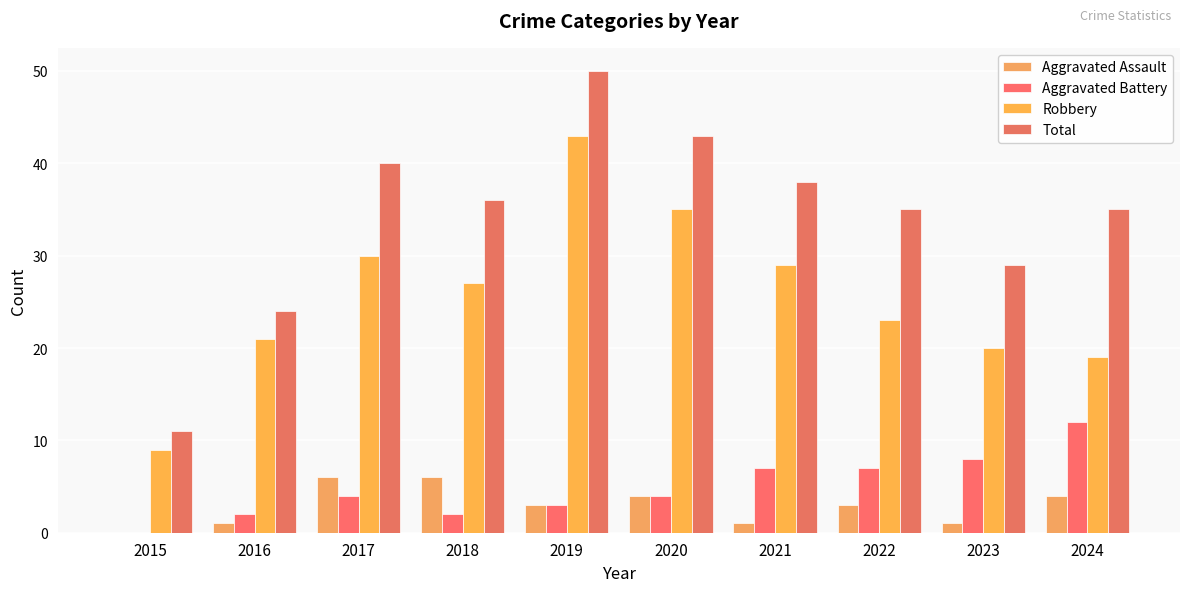

Rank the series by their maximum value, from highest to lowest.

Total, Robbery, Aggravated Battery, Aggravated Assault